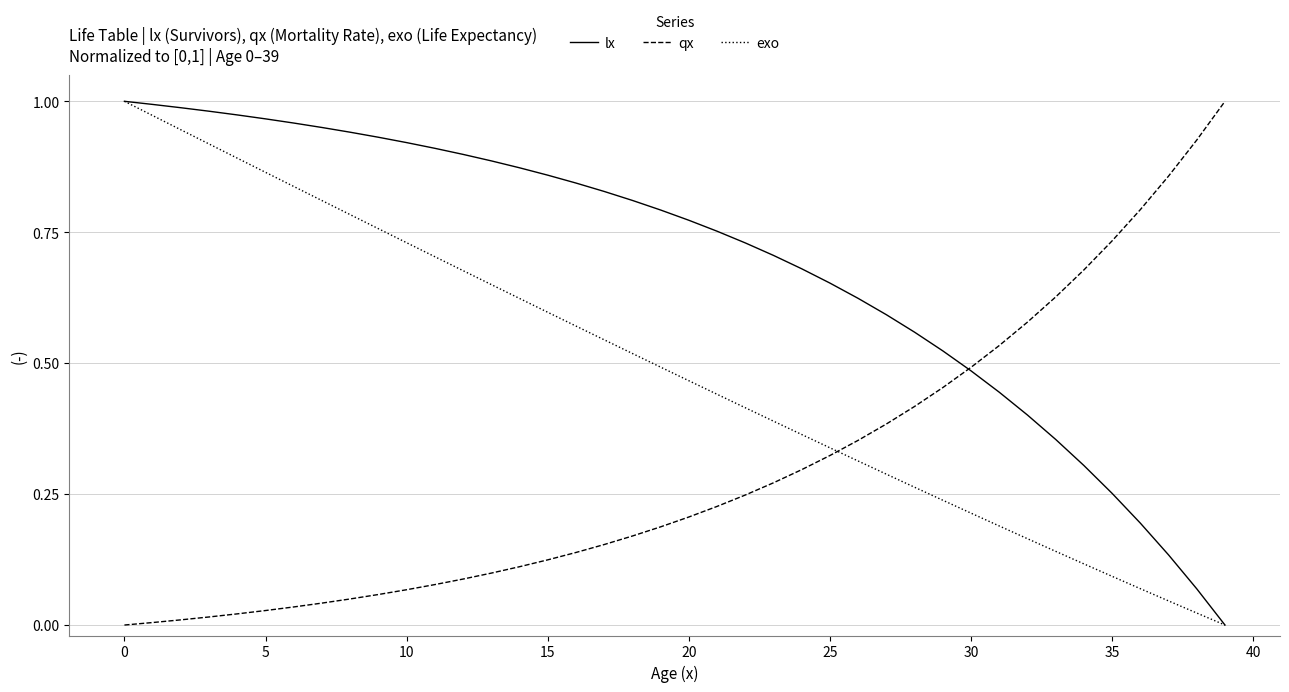

True or false: exo has more than 1 points higher than both neighbors.

False